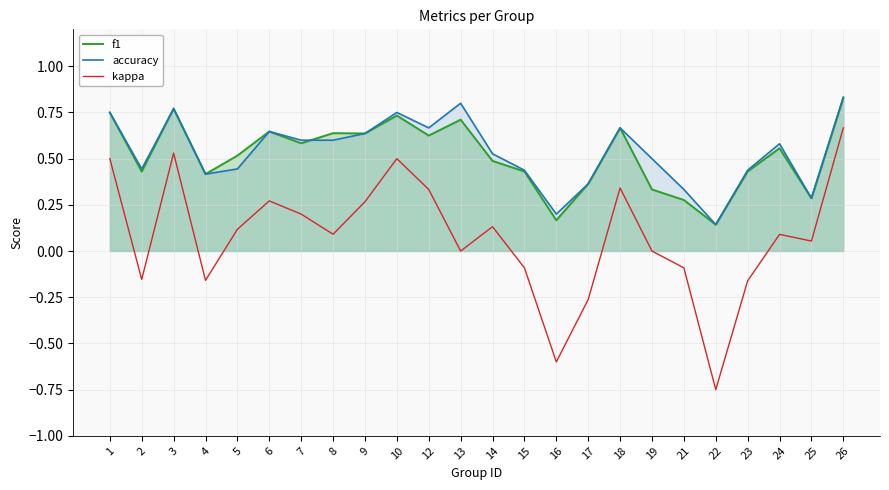

How many times do f1 and accuracy cross each other?

2